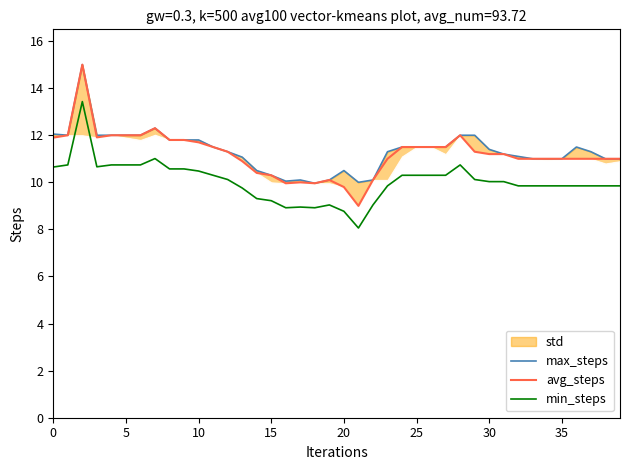

How many data points does each series have?

40